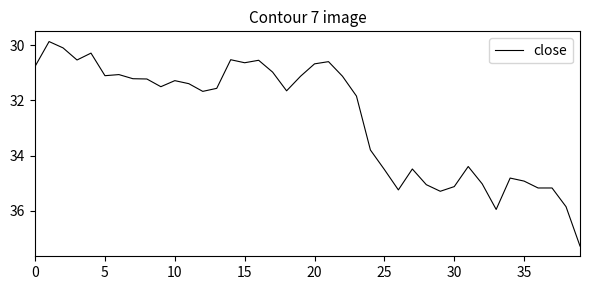

Count the number of categories in the chart.

40